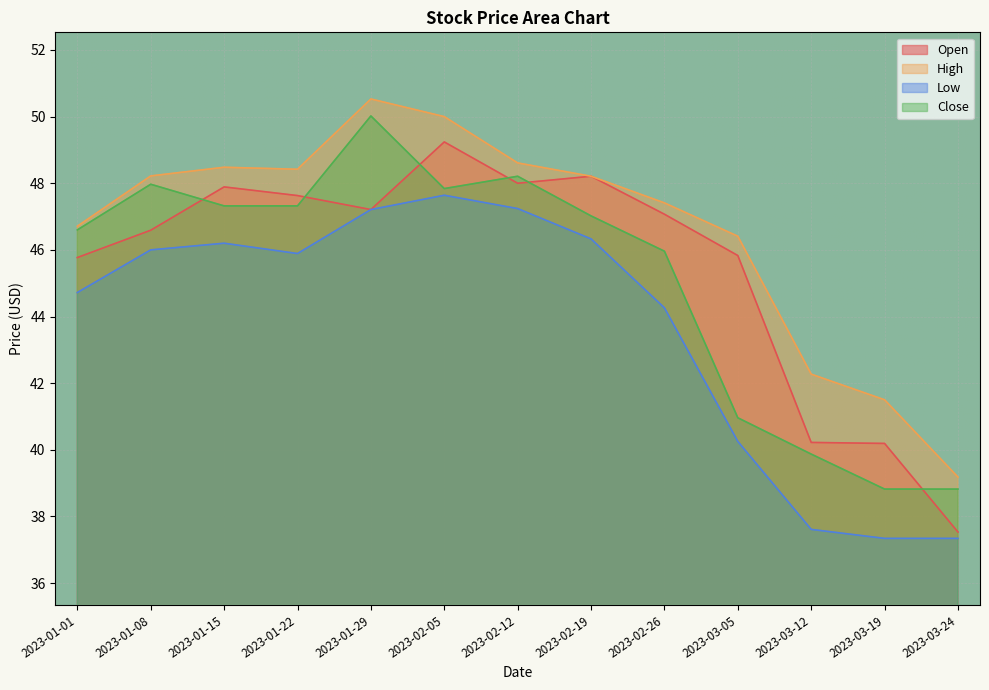

What are all the series names shown in the legend?

Open, High, Low, Close